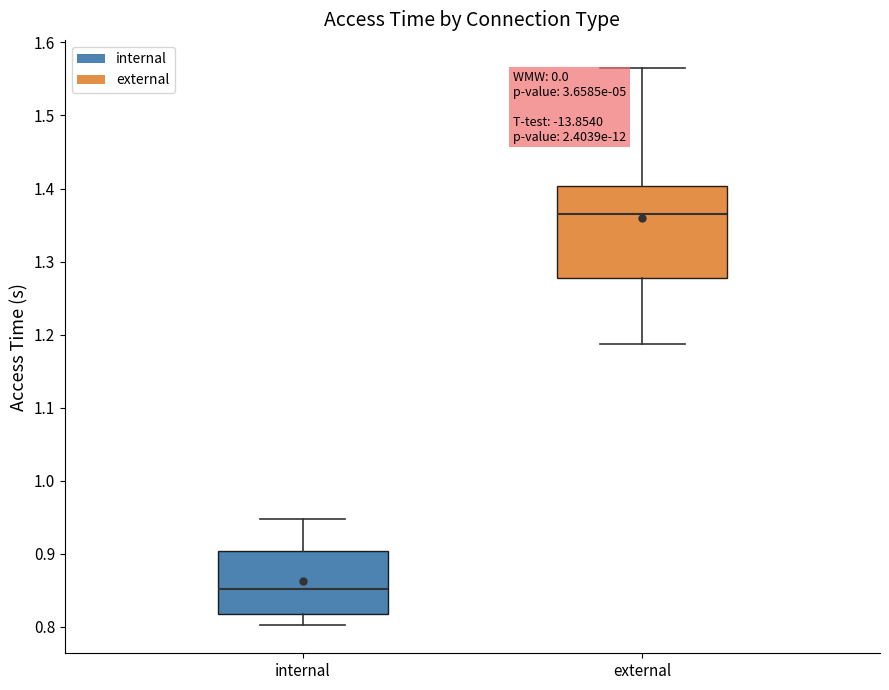

Comparing the boxes themselves (not the whiskers), which one is the tallest?

external